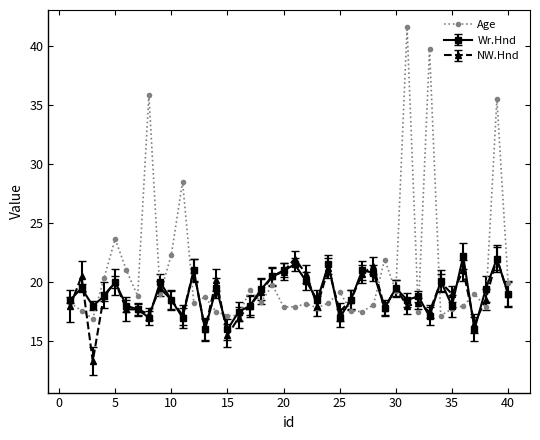

Which series has the largest range (max minus min)?

Age